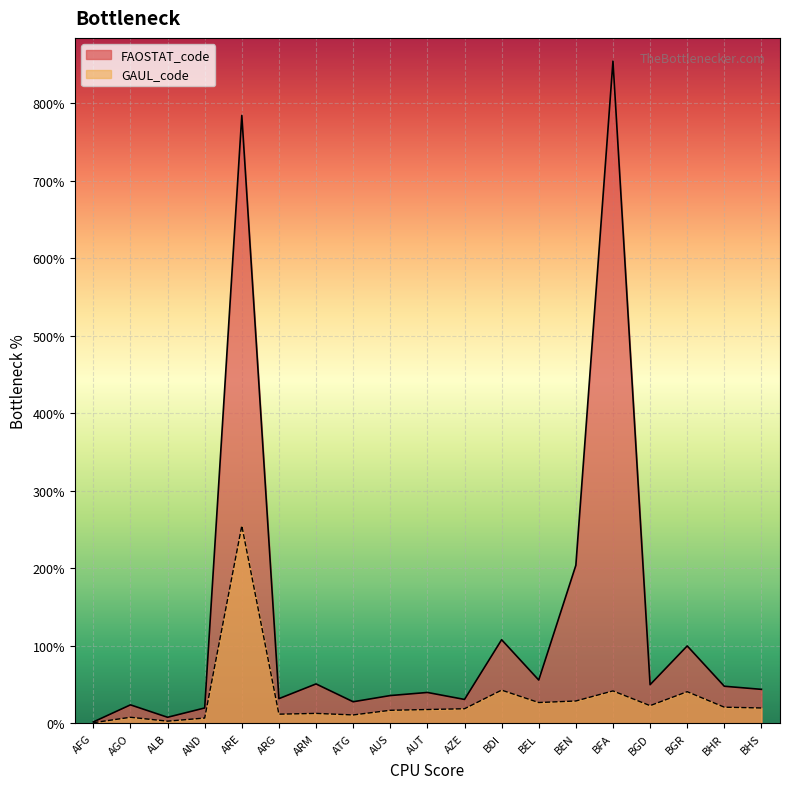

Between BGD and BHS, which series saw the biggest shift?

FAOSTAT_code